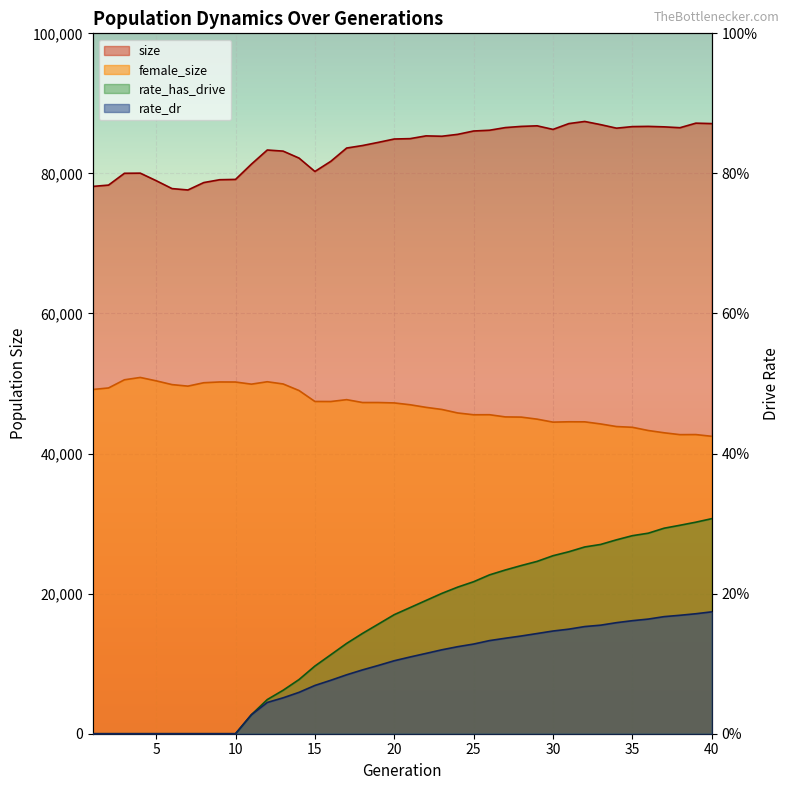

What is the average value of the rate_has_drive series?

0.2